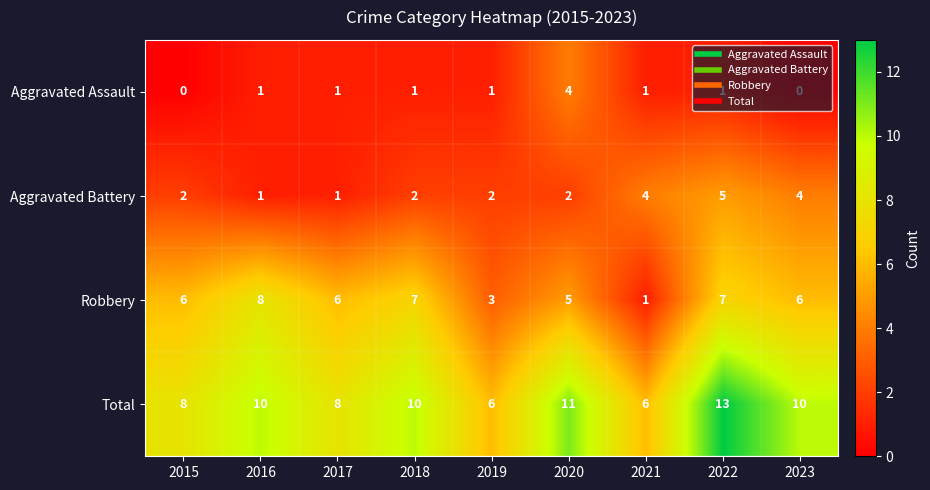

True or false: Robbery has a value of 1 at 2019.

False